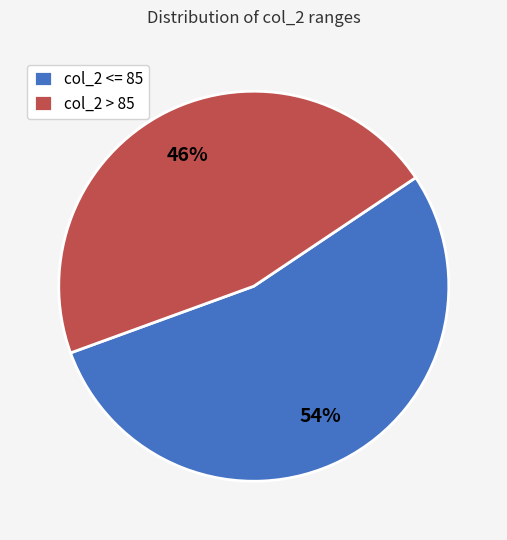

Count the number of slices in the pie.

2